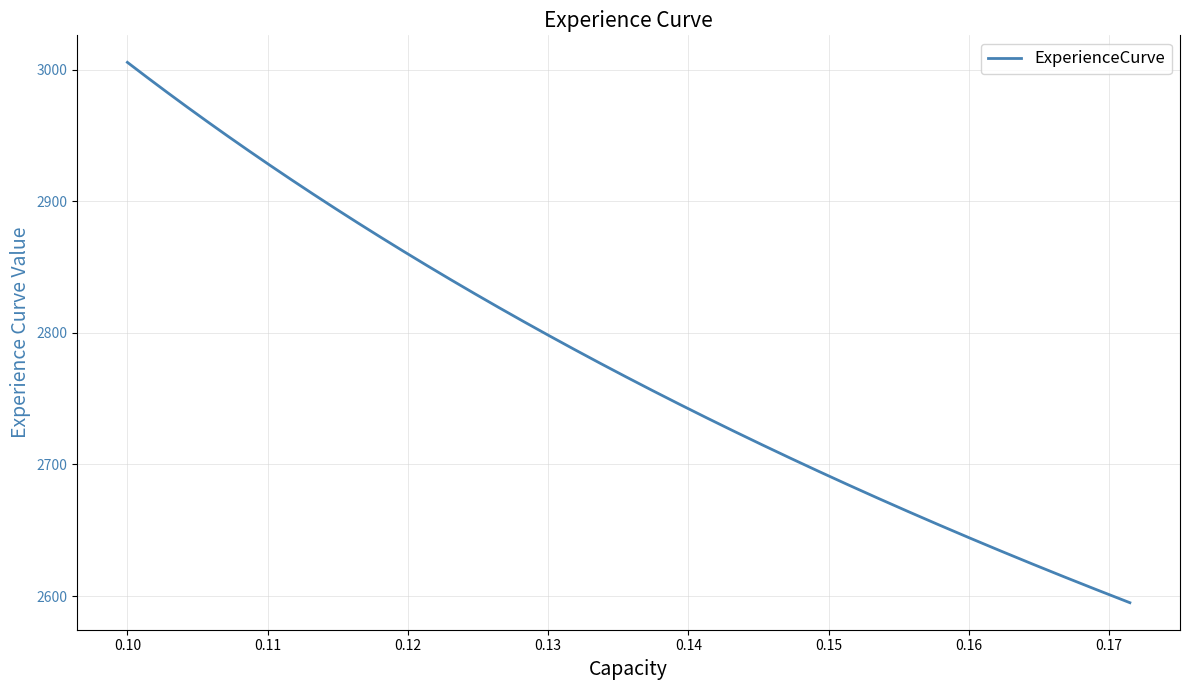

What is the difference between the maximum and minimum values?

410.5